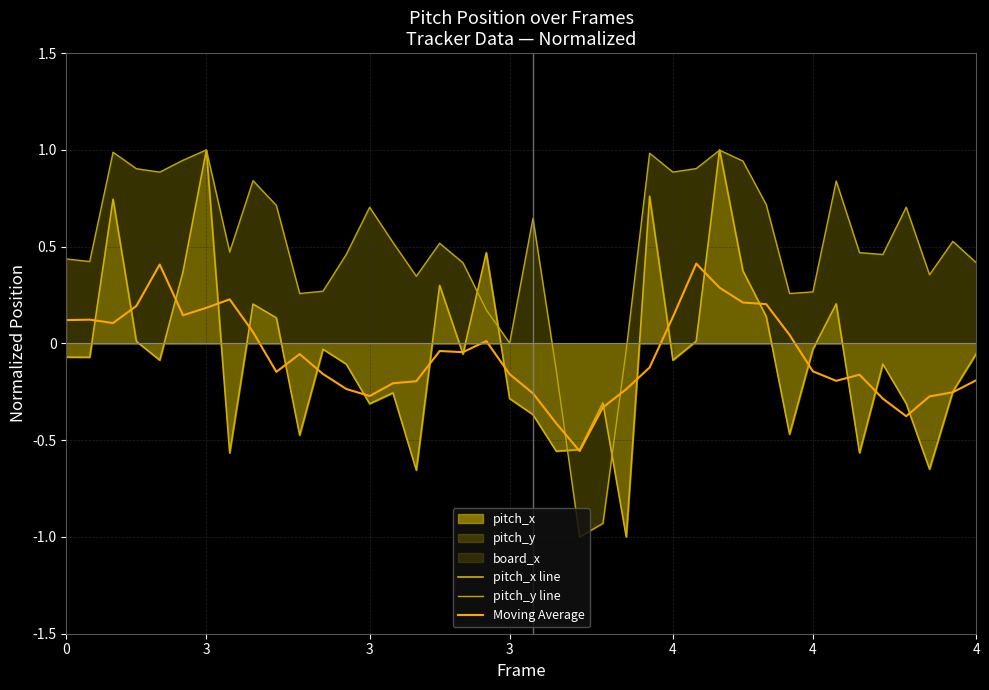

Is it true that Moving Average equals 0.1 at 0?

True